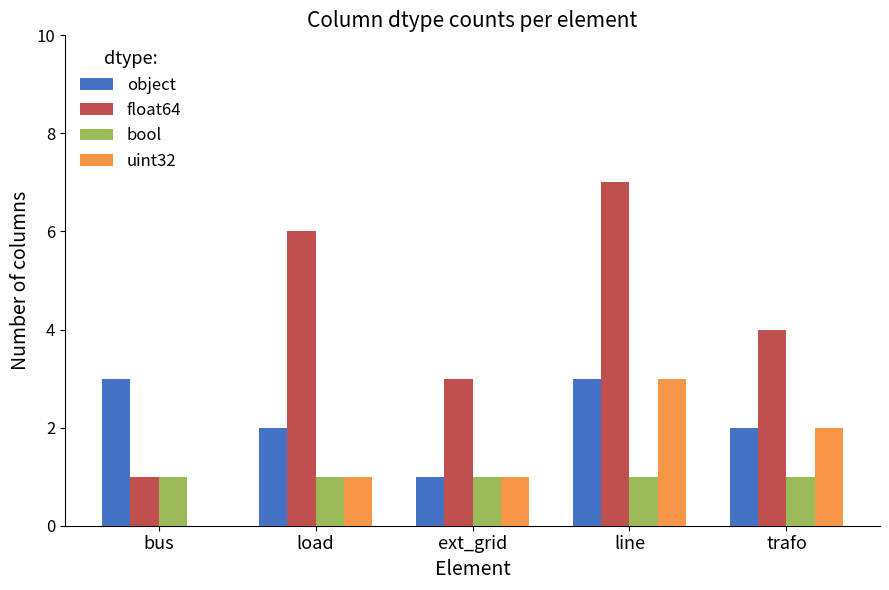

At which category does the chart reach its peak across all series?

line